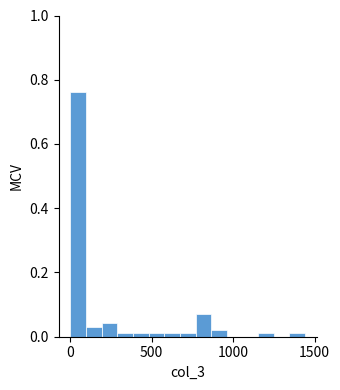

Around what value on the x-axis is the tallest bar? Give the approximate position of its centre, as read against the axis.

50